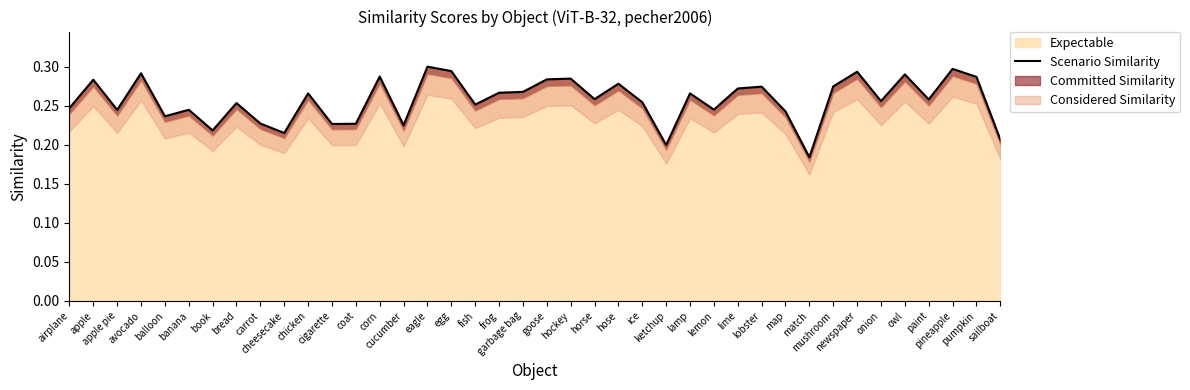

Reading left to right, extract all data points from this chart.

airplane=0.2	apple=0.3	apple pie=0.2	avocado=0.3	balloon=0.2	banana=0.2	book=0.2	bread=0.3	carrot=0.2	cheesecake=0.2	chicken=0.3	cigarette=0.2	coat=0.2	corn=0.3	cucumber=0.2	eagle=0.3	egg=0.3	fish=0.3	frog=0.3	garbage bag=0.3	goose=0.3	hockey=0.3	horse=0.3	hose=0.3	ice=0.3	ketchup=0.2	lamp=0.3	lemon=0.2	lime=0.3	lobster=0.3	map=0.2	match=0.2	mushroom=0.3	newspaper=0.3	onion=0.3	owl=0.3	paint=0.3	pineapple=0.3	pumpkin=0.3	sailboat=0.2